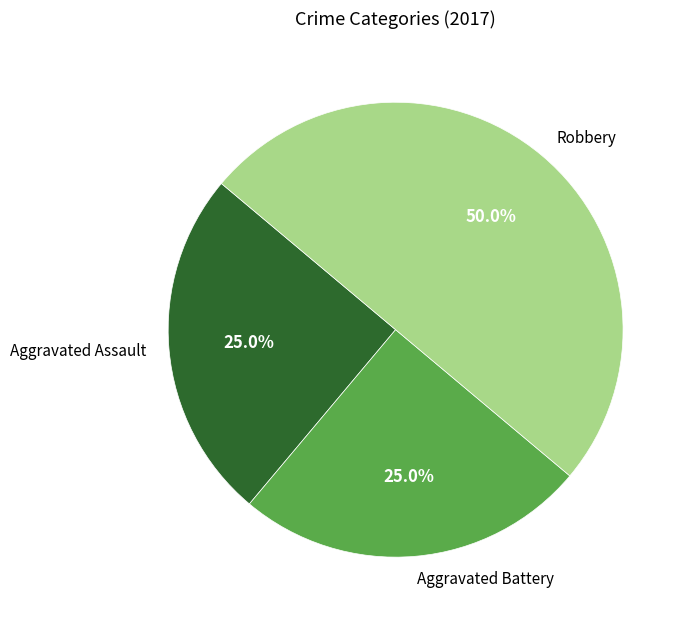

True or false: Aggravated Battery accounts for 39% of the total.

False